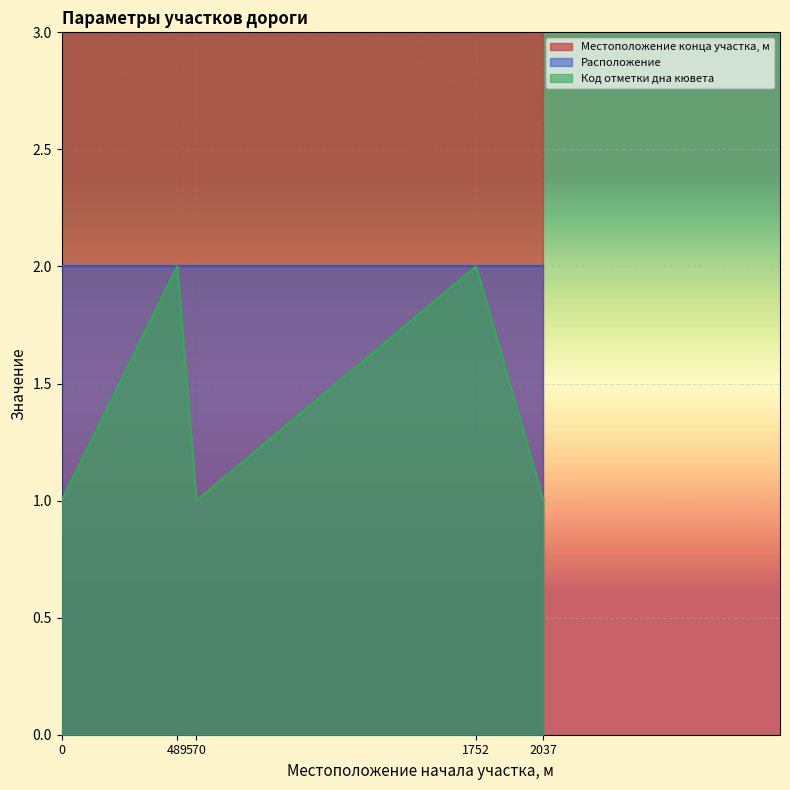

What is the difference between the second highest and minimum values in the Код отметки дна кювета series?

1